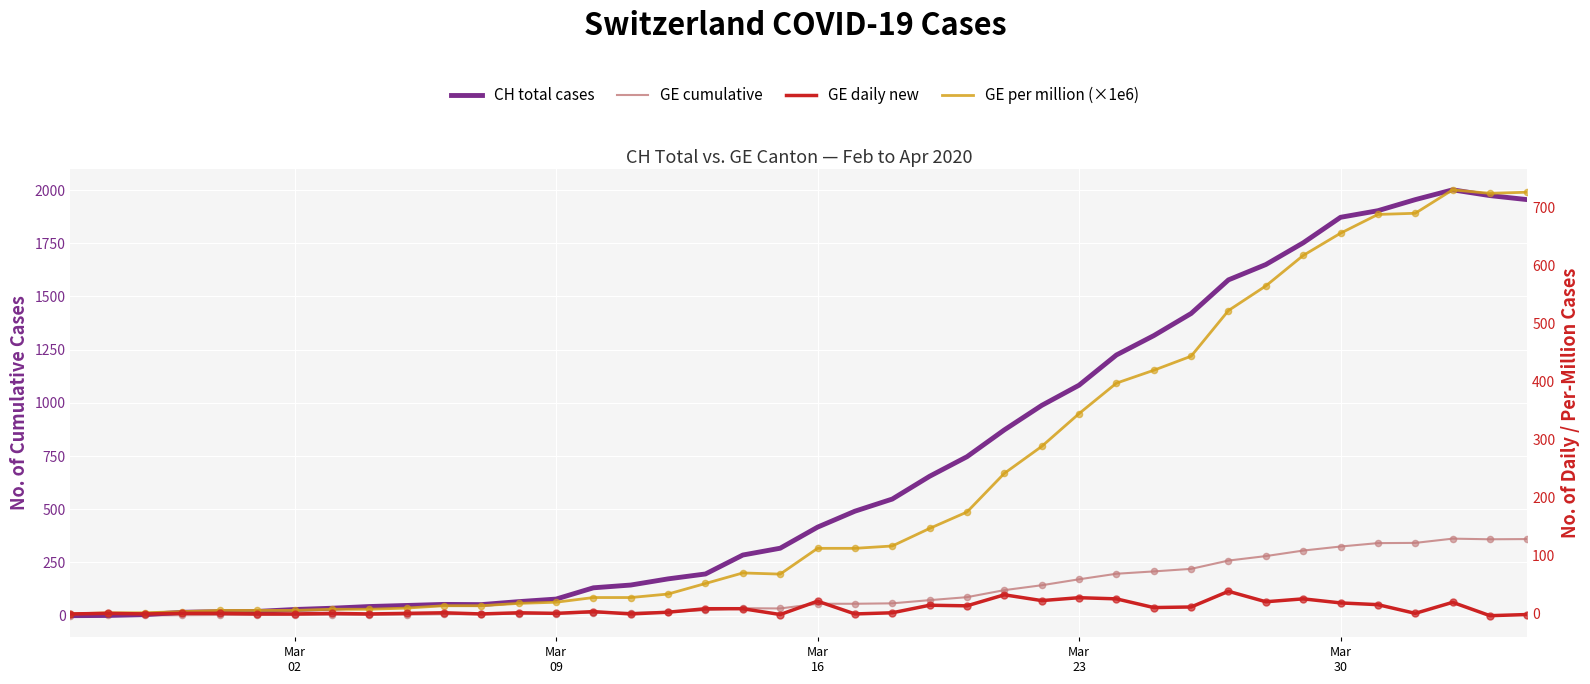

At how many categories does at least one series exceed 717?

16